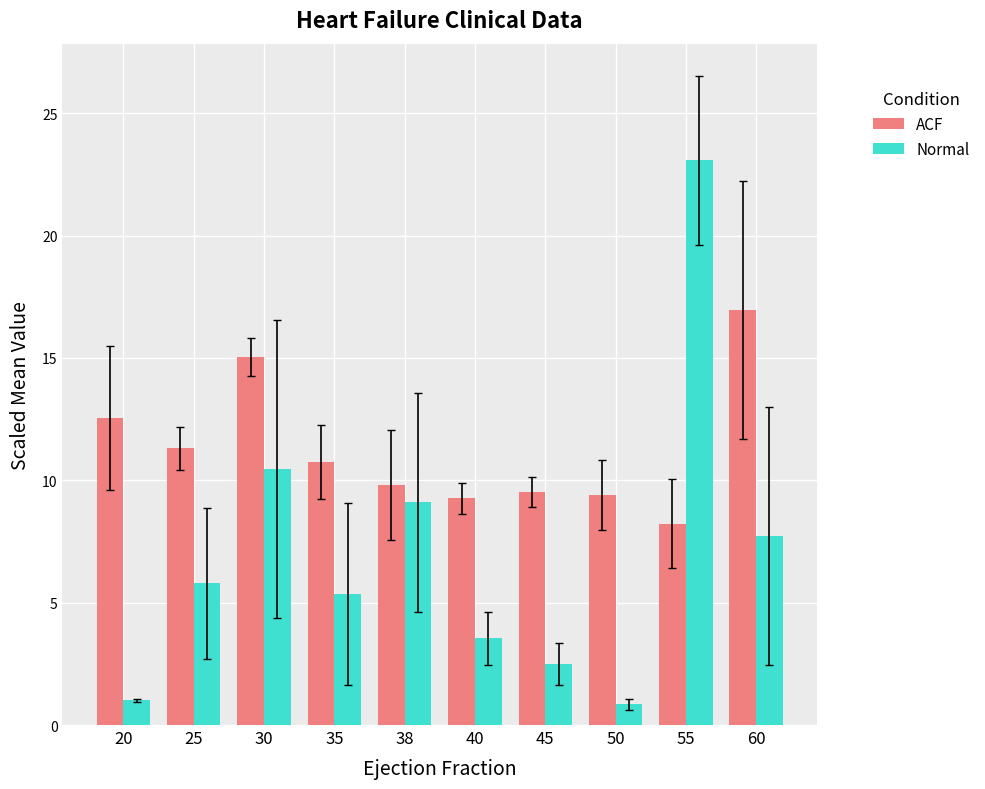

What is the value of the ACF bar at the 10th from the left?

16.9